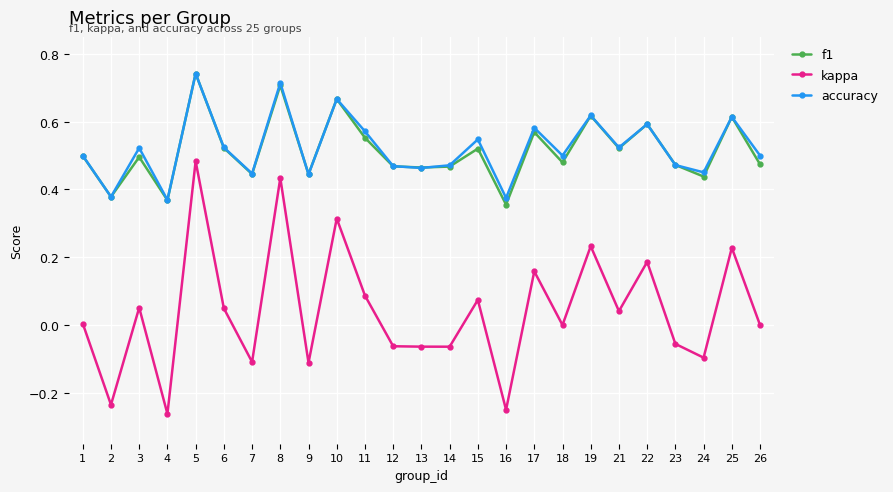

True or false: kappa has more than 1 points higher than both neighbors.

True